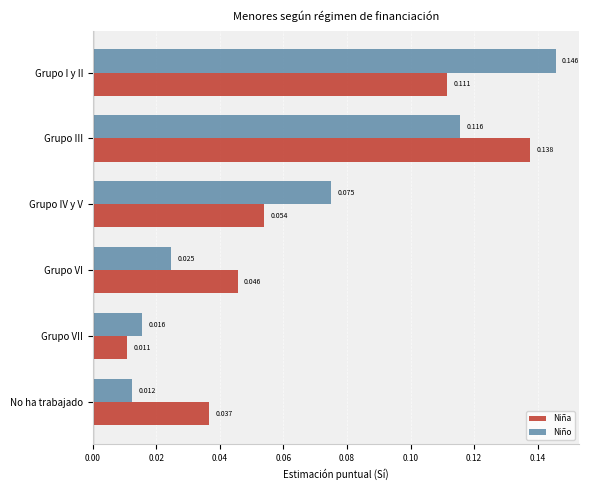

List the series in order of their overall mean, highest first.

Niña, Niño